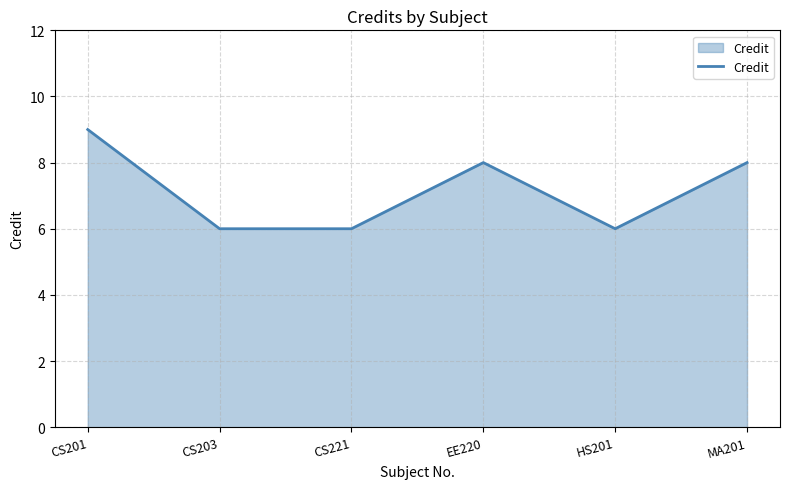

At which category does the chart reach its peak across all series?

CS201